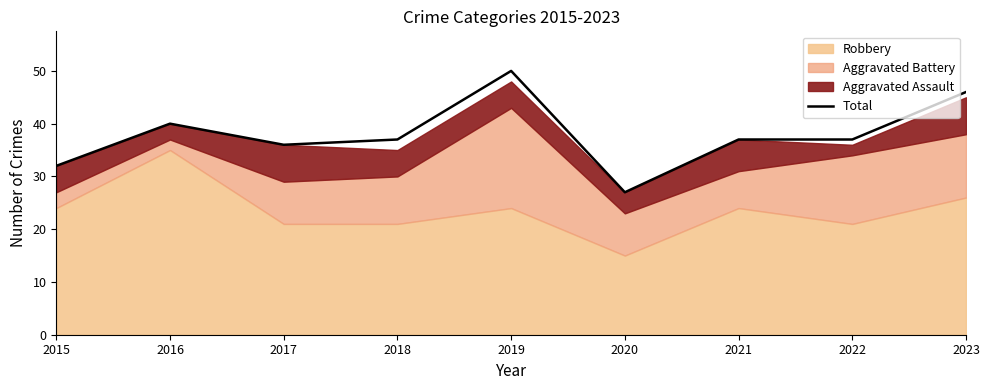

Rank the categories by value from highest to lowest.

2019, 2023, 2016, 2018, 2021, 2022, 2017, 2015, 2020